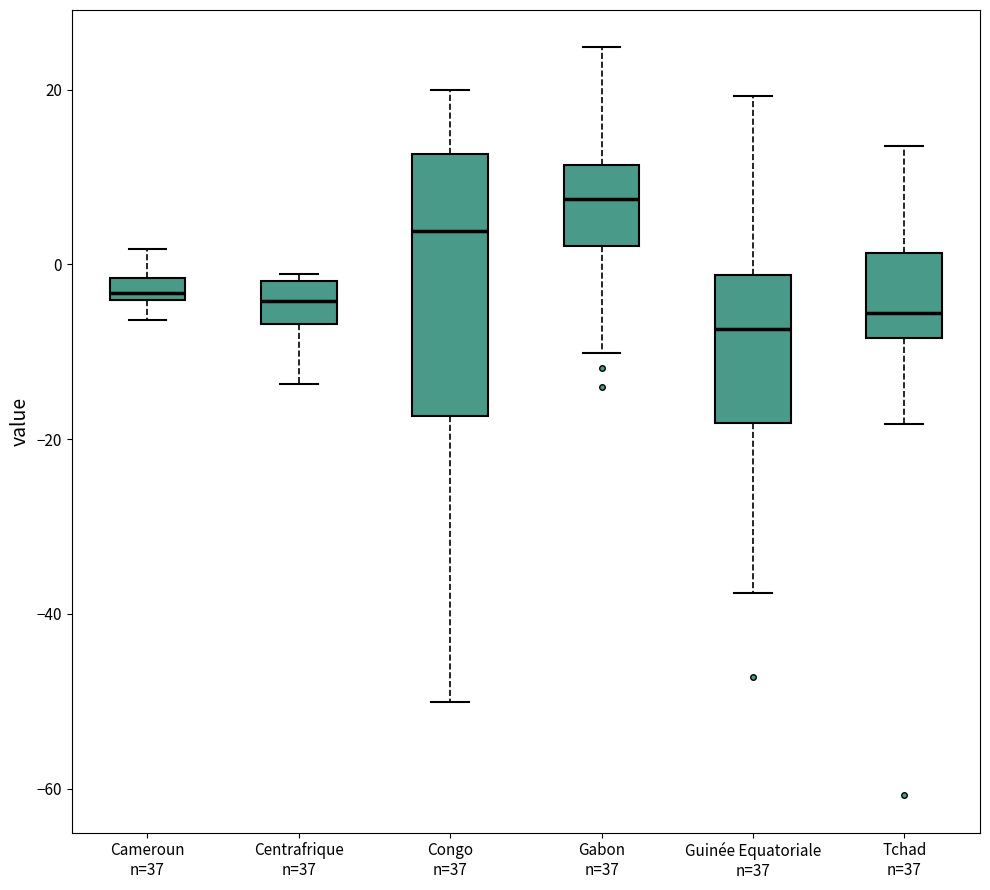

Where is the upper edge of the box for Centrafrique n=37 on the y-axis? The values are not printed on the chart, so give them approximately, as read against the axis.

-2